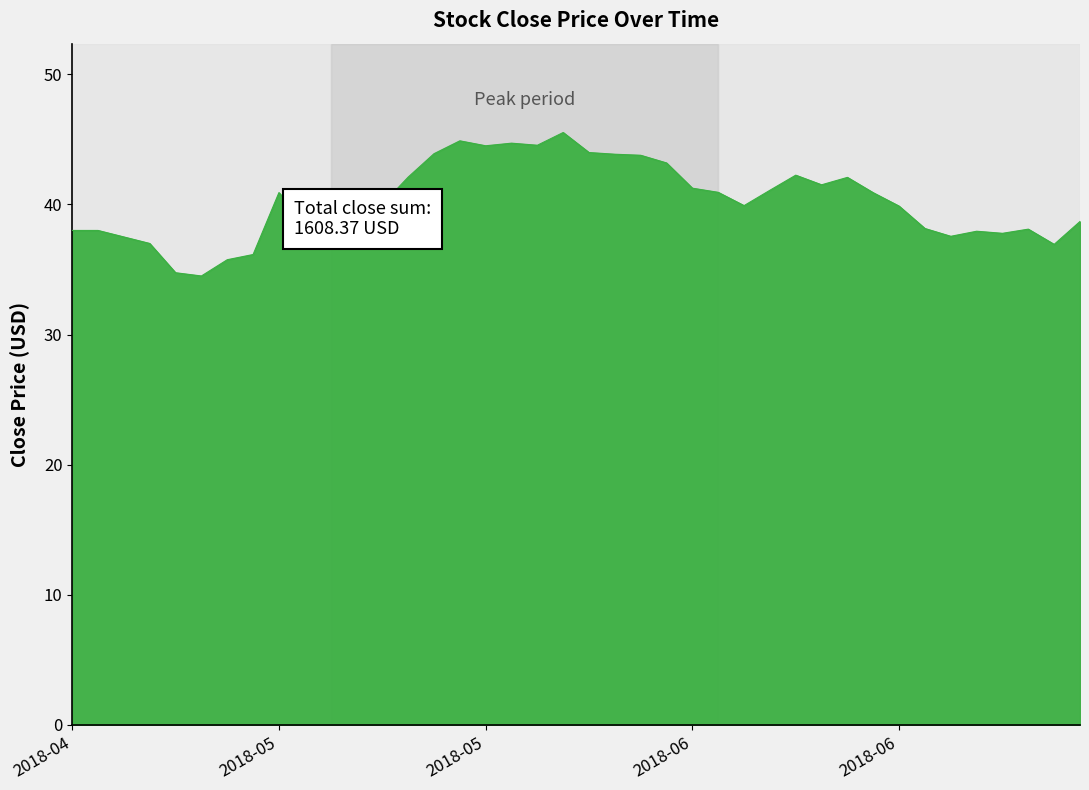

What is the average value?

40.2